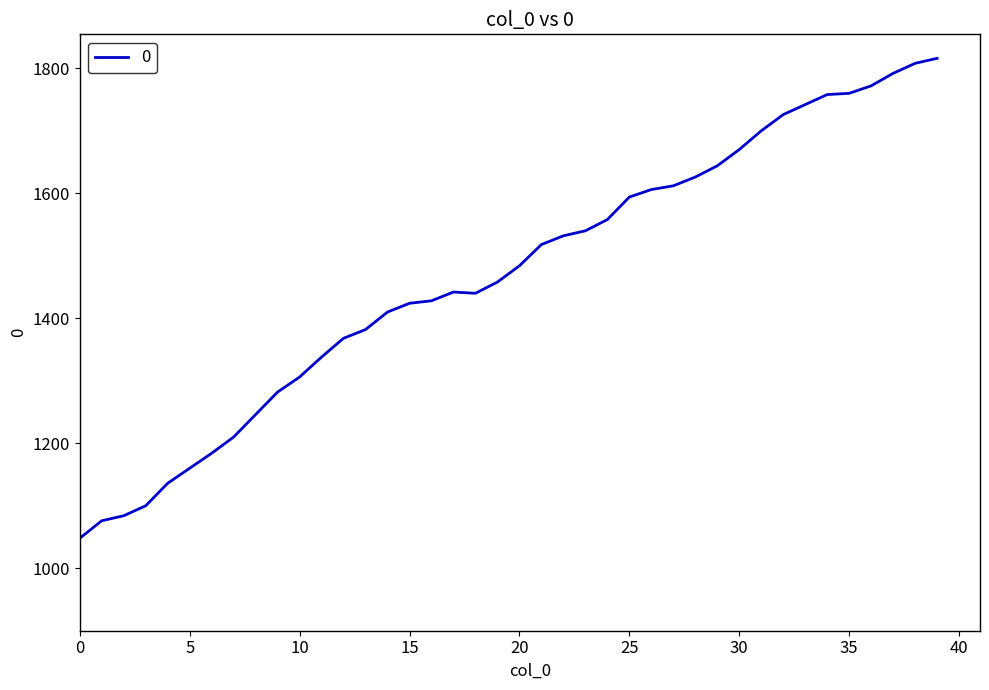

True or false: the data has more than 0 interior local peaks.

True